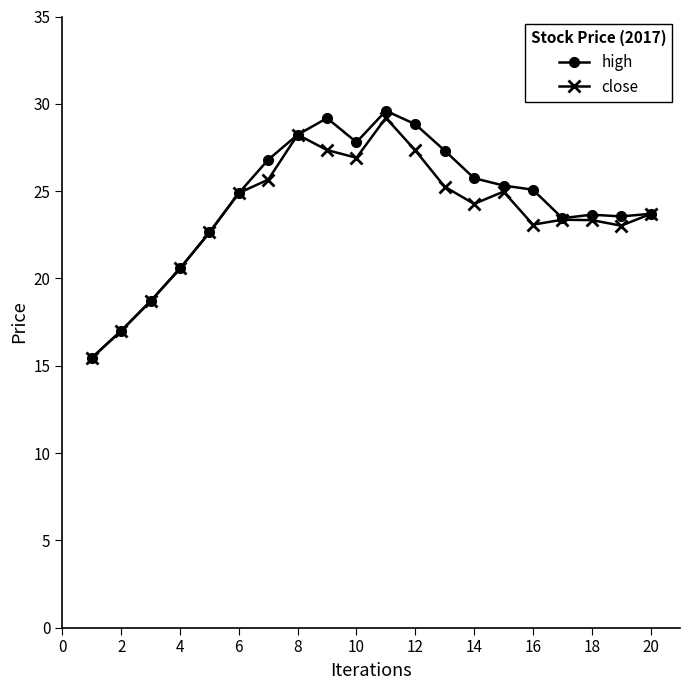

What is the value of the high point at the 9th from the left?

29.2